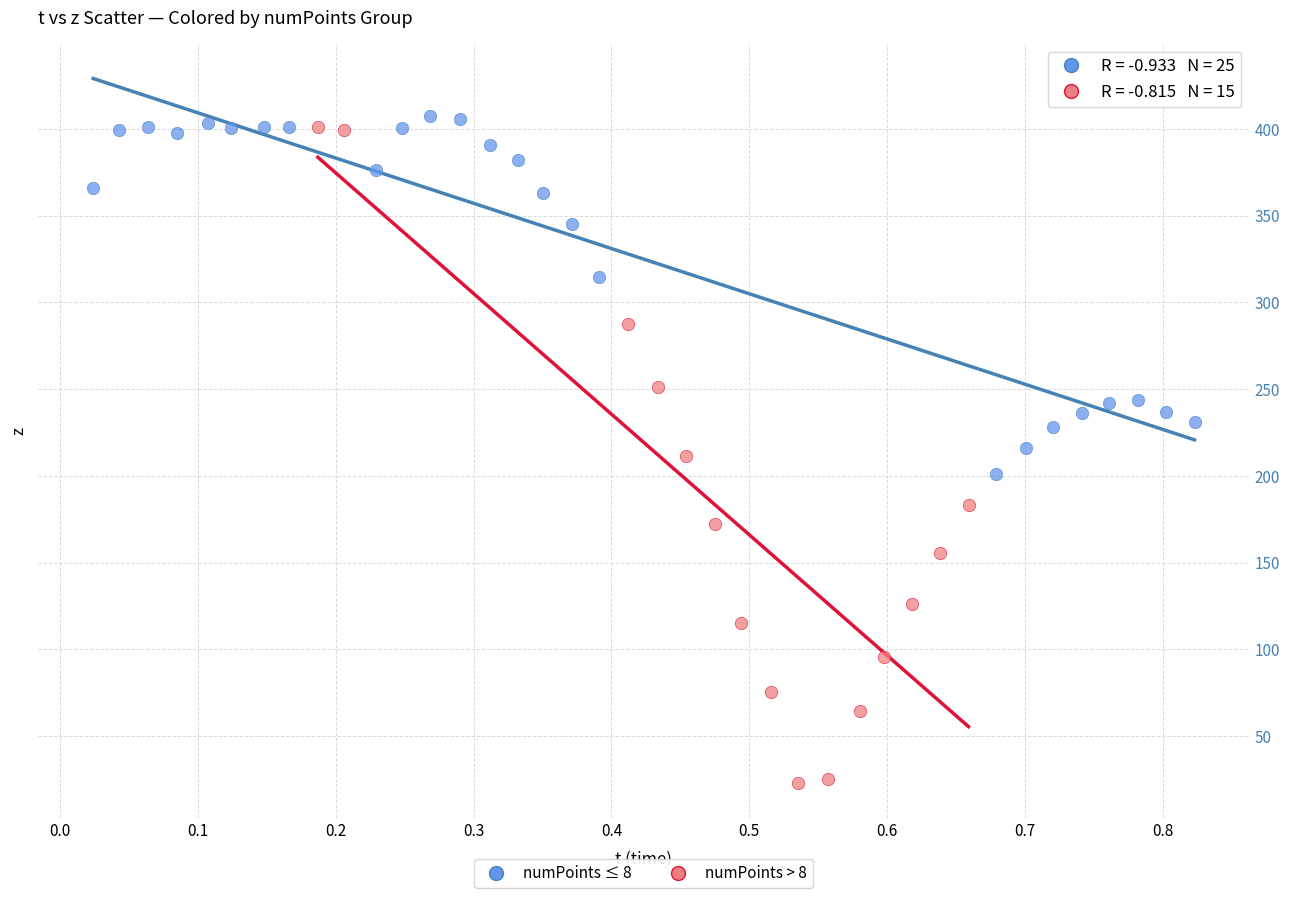

Which series has the largest Y range (max minus min)?

numPoints > 8